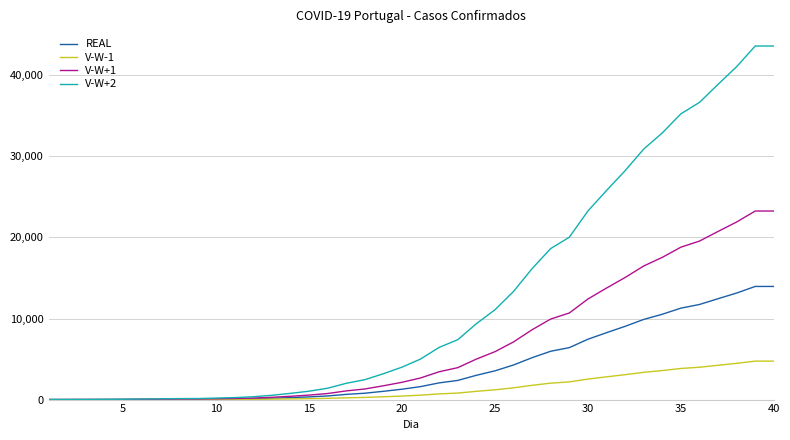

What is the average value of the V-W+1 series?

6723